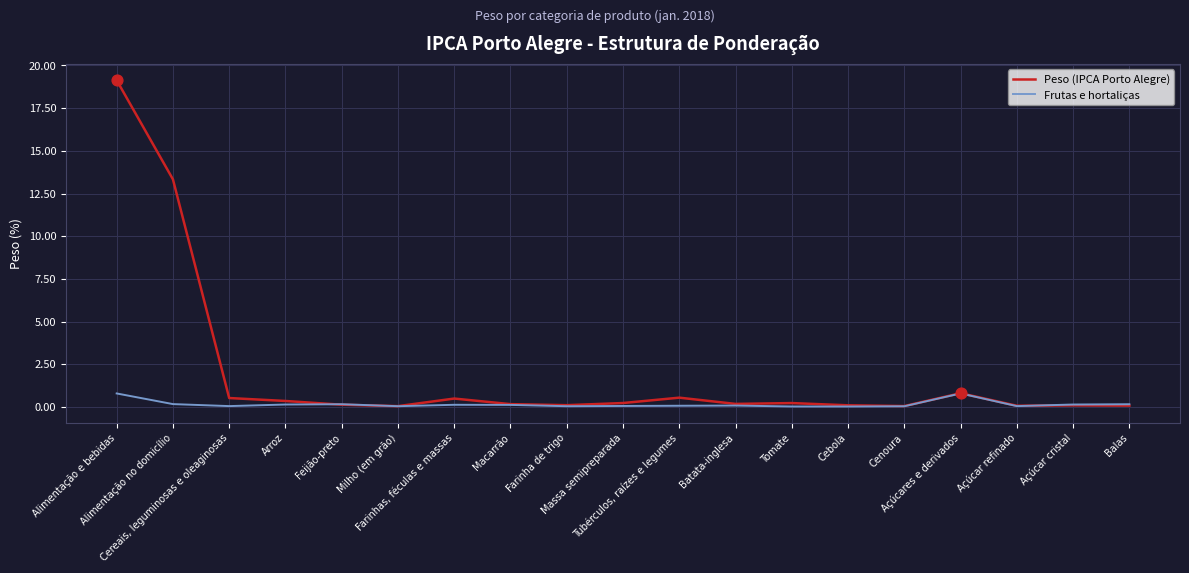

Which series has the largest total across all categories?

Peso (IPCA Porto Alegre)